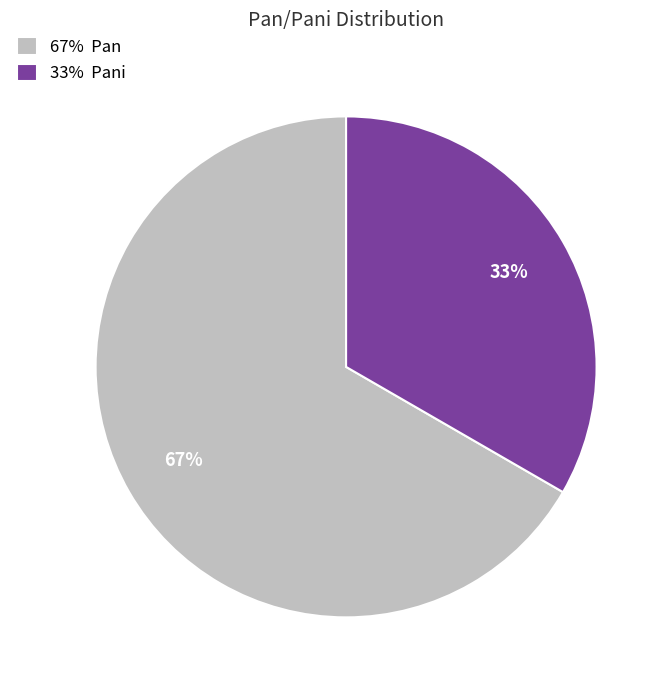

What is the ratio of the value at 33% Pani to the value at 67% Pan?

0.5